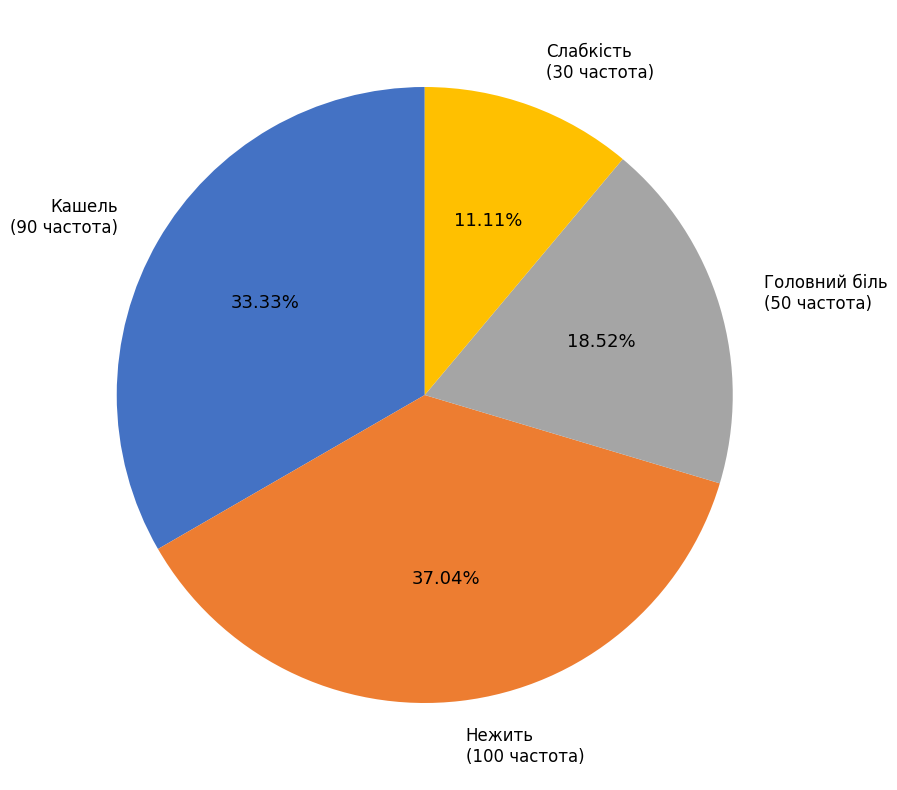

Does any single category account for the majority?

No